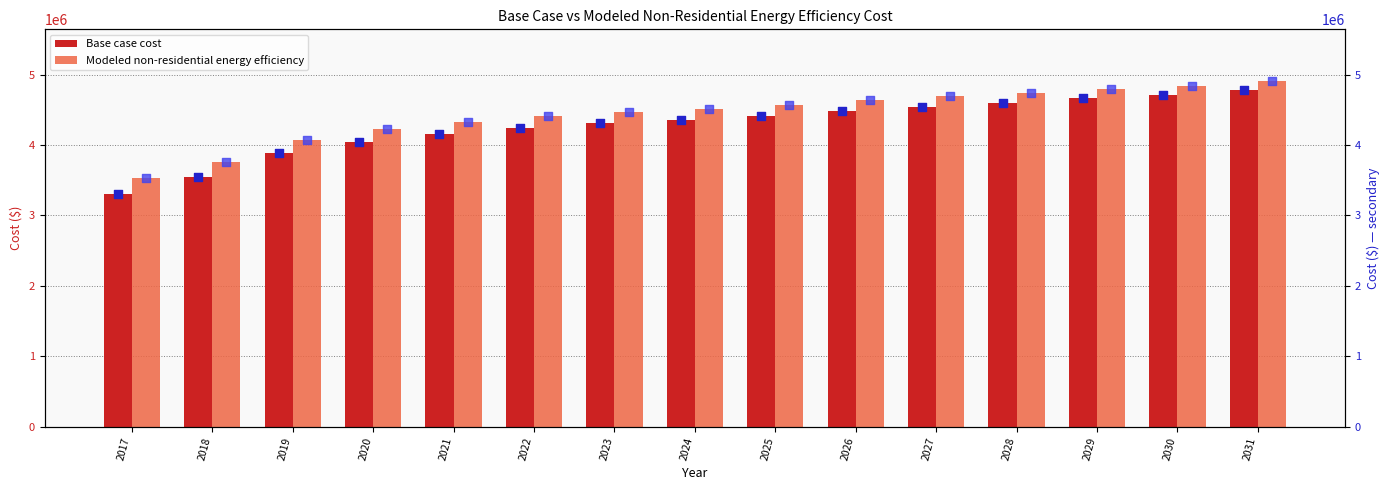

Which series contains the lowest Y value?

Base case cost